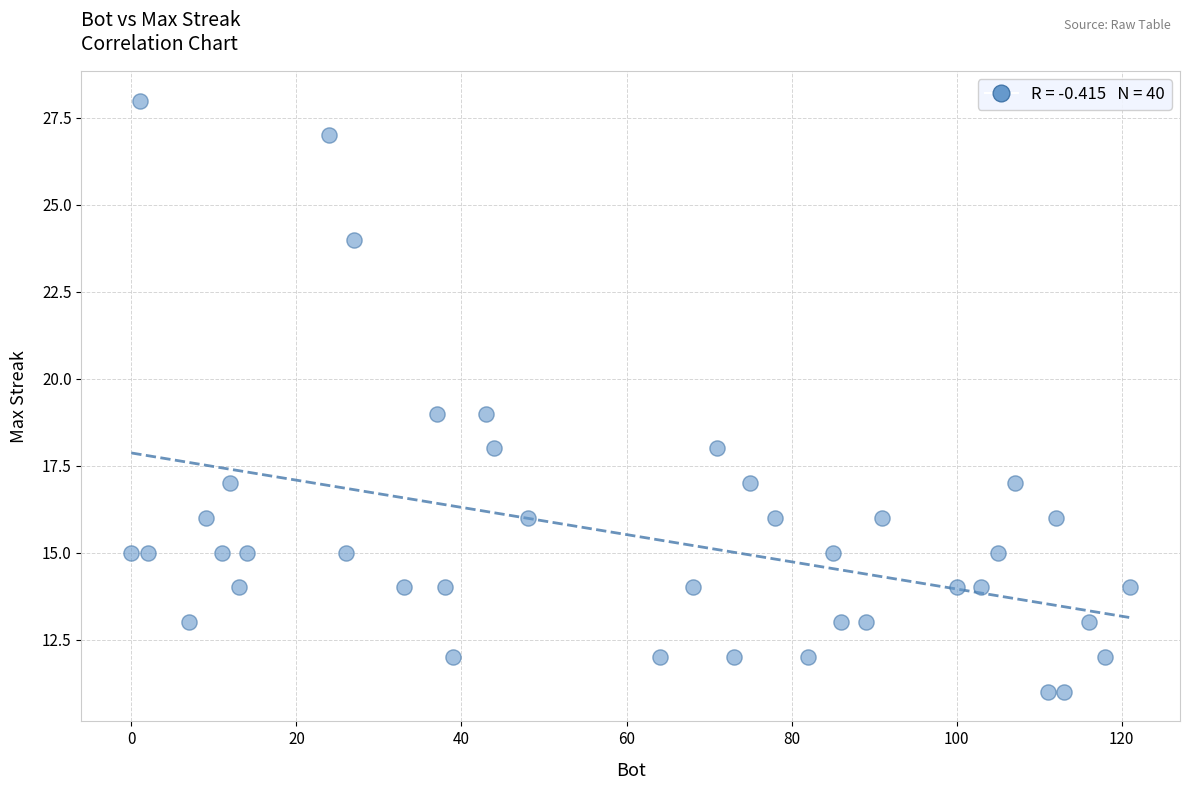

What is the range of Y values (max minus min)?

17